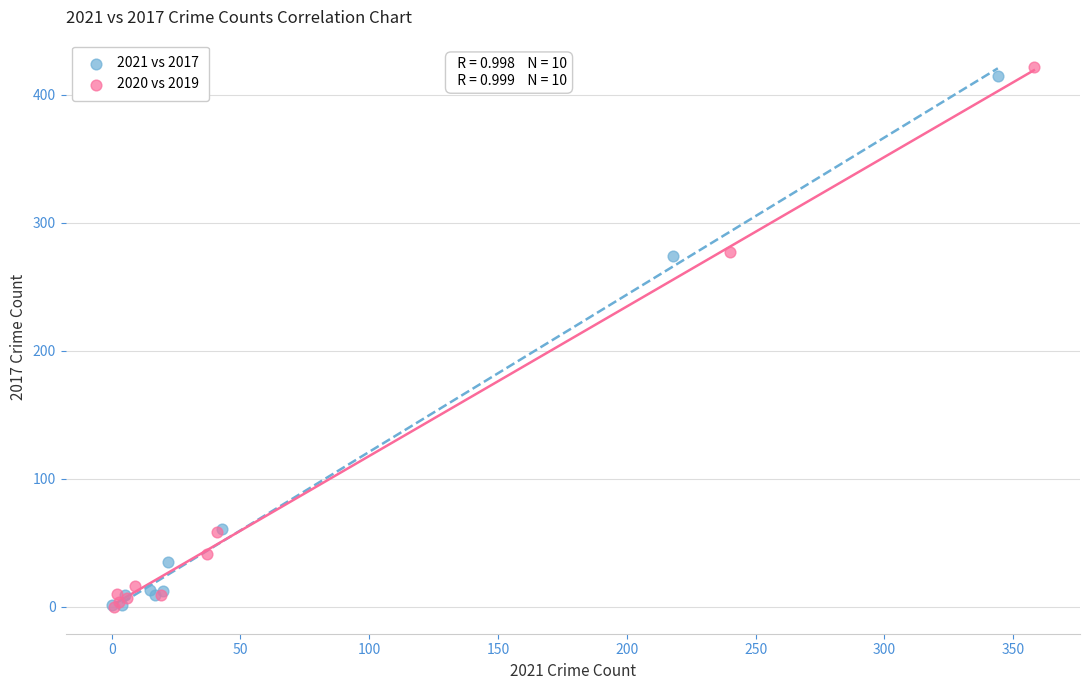

What are all the series names shown in the legend?

2021 vs 2017, 2020 vs 2019